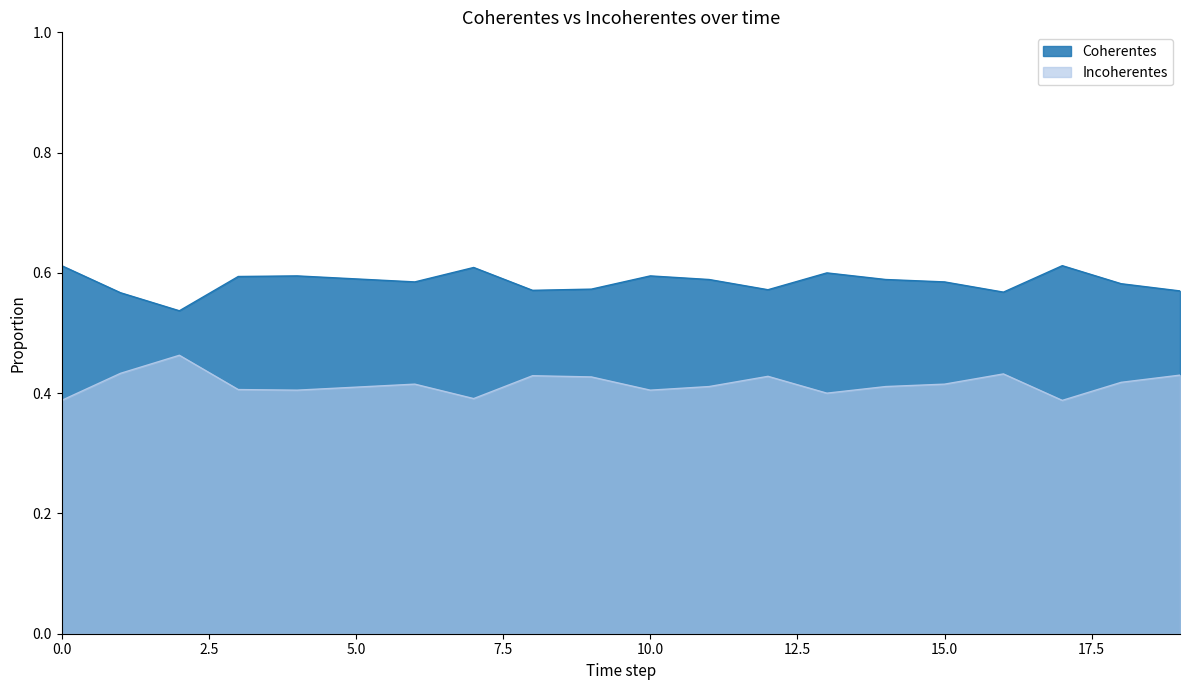

In Coherentes, how many points are higher than both neighbors (excluding endpoints)?

5